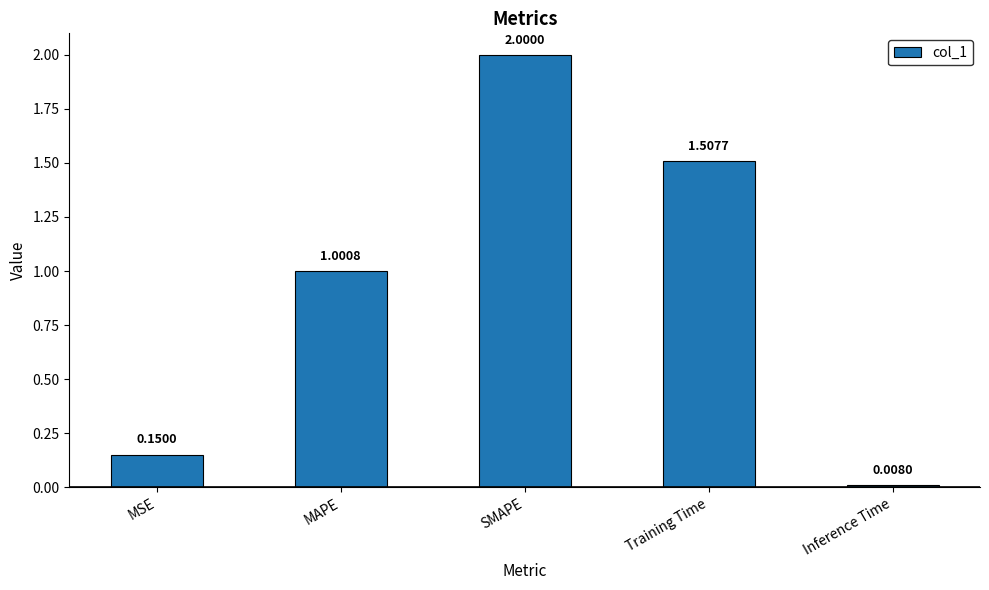

Rank the categories by value from highest to lowest.

SMAPE, Training Time, MAPE, MSE, Inference Time